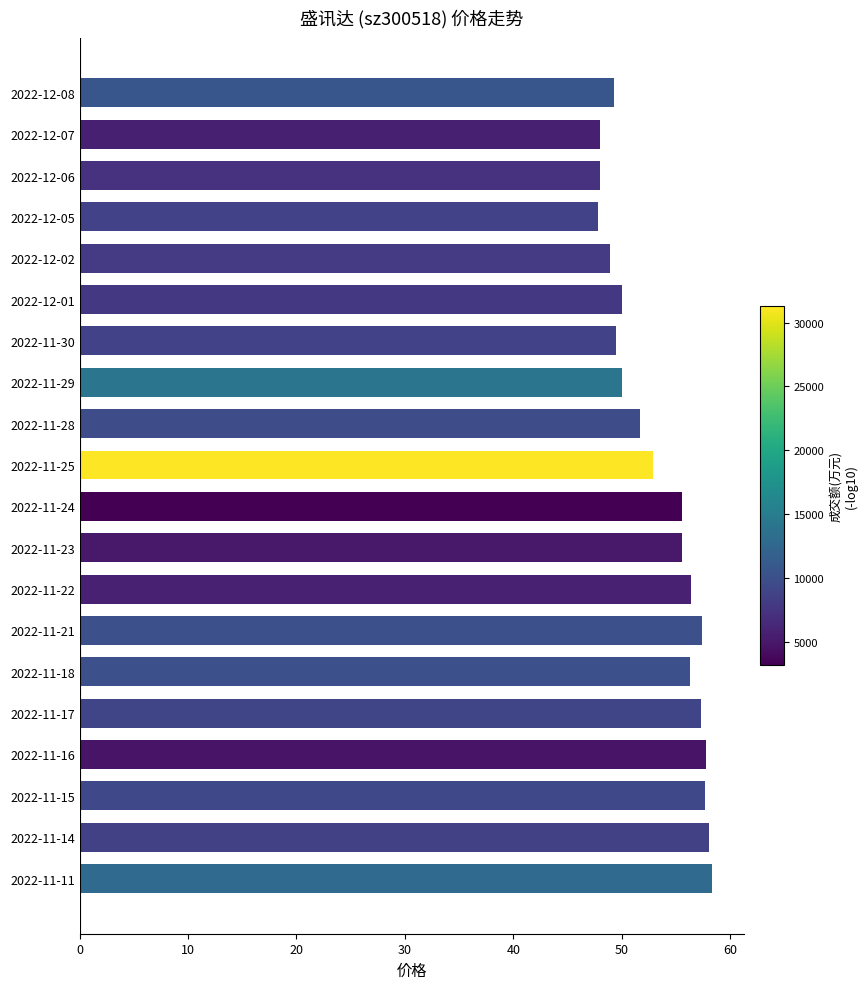

Does the chart contain any negative values?

No